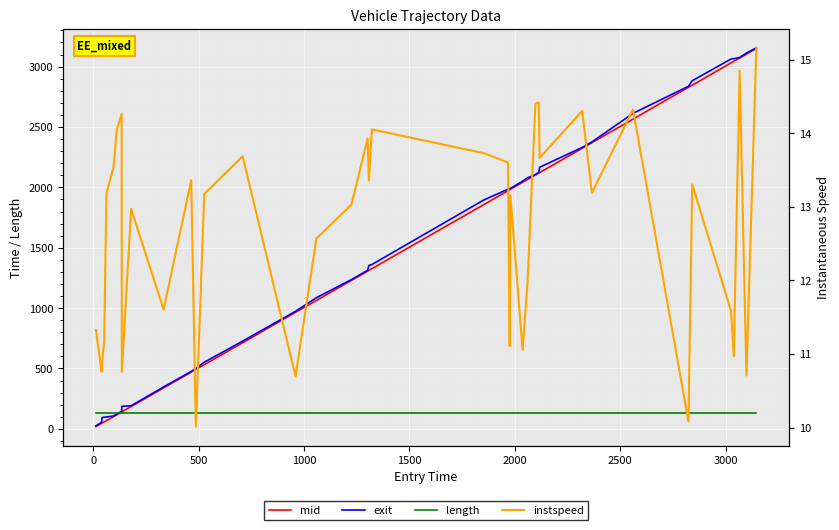

True or false: length and instspeed intersect in this chart.

False